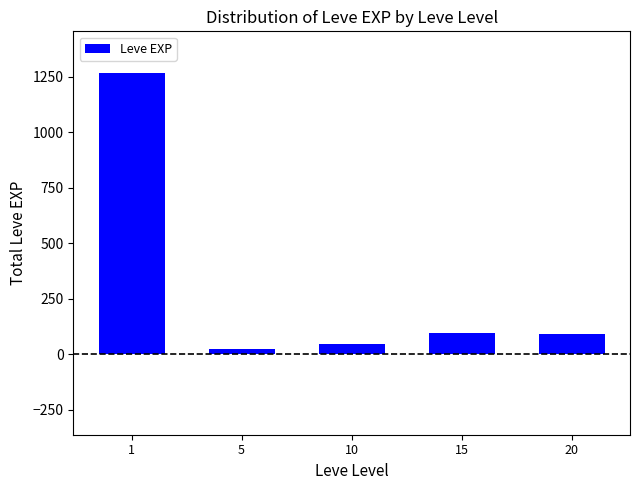

What is the minimum value shown in the chart?

22